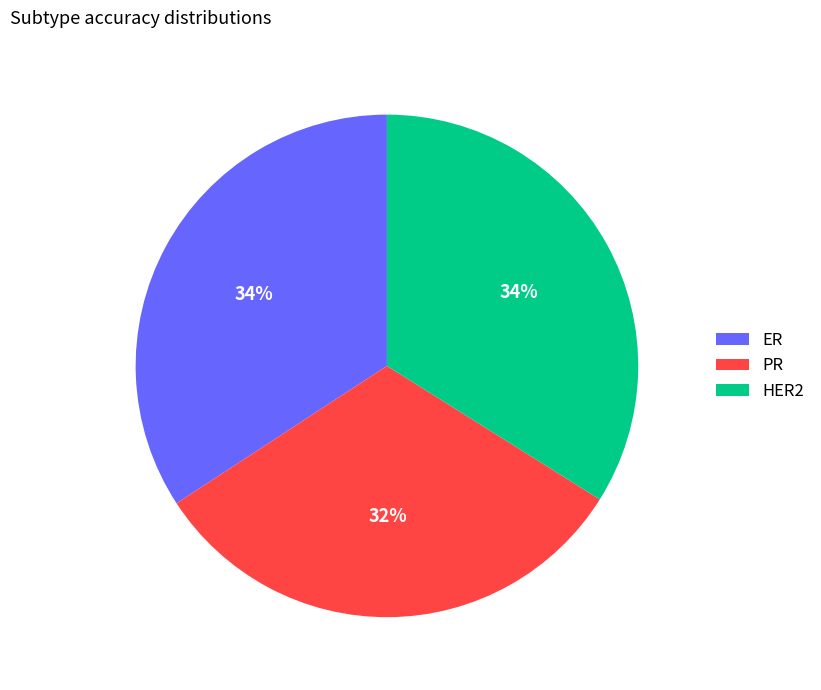

Is the sum of PR and ER greater than half?

Yes